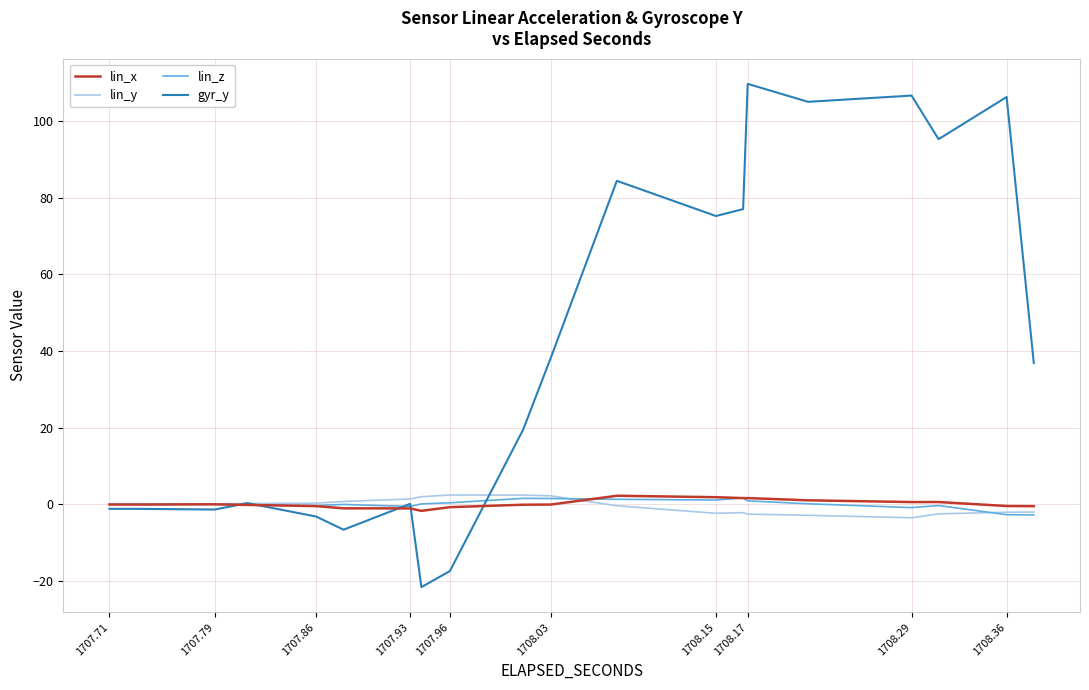

Reading left to right, what are all the values shown in this chart?

lin_x: -0.1	-0.1	-0.1	-0.1	-0.0	-0.0	-0.2	-0.2	-0.5	-0.5	-1.1	-1.1	-1.1	-1.1	-1.7	-1.7	-0.8	-0.8	-0.1	-0.1	-0.1	-0.1	2.2	2.2	1.9	1.9	1.6	1.6	1.6	1.6	1.0	1.0	0.6	0.6	0.6	0.6	-0.5	-0.5	-0.5	-0.5
lin_y: 0.0	0.0	-0.0	-0.0	0.1	0.1	0.2	0.2	0.3	0.3	0.7	0.7	1.4	1.4	2.0	2.0	2.4	2.4	2.4	2.4	2.2	2.2	-0.4	-0.4	-2.4	-2.4	-2.2	-2.2	-2.6	-2.6	-2.9	-2.9	-3.5	-3.5	-2.5	-2.5	-2.1	-2.1	-2.0	-2.0
lin_z: 0.0	0.0	-0.0	-0.0	0.0	0.0	-0.1	-0.1	-0.3	-0.3	-0.0	-0.0	-0.6	-0.6	0.1	0.1	0.4	0.4	1.5	1.5	1.5	1.5	1.3	1.3	1.1	1.1	1.7	1.7	0.9	0.9	0.1	0.1	-0.9	-0.9	-0.3	-0.3	-2.7	-2.7	-2.8	-2.8
gyr_y: -1.2	-1.2	-1.2	-1.2	-1.4	-1.4	0.3	0.3	-3.2	-3.2	-6.6	-6.6	0.1	0.1	-21.6	-21.6	-17.4	-17.4	19.5	19.5	38.3	38.3	84.4	84.4	75.2	75.2	77.1	77.1	109.8	109.8	105.1	105.1	106.7	106.7	95.3	95.3	106.3	106.3	36.9	36.9